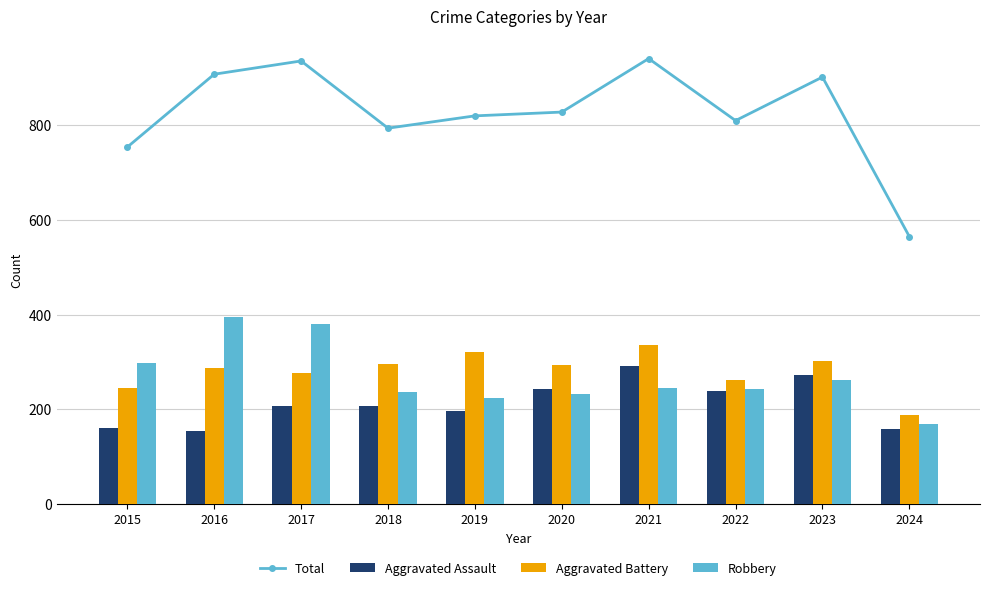

True or false: Aggravated Assault has a value of 206 at 2018.

True